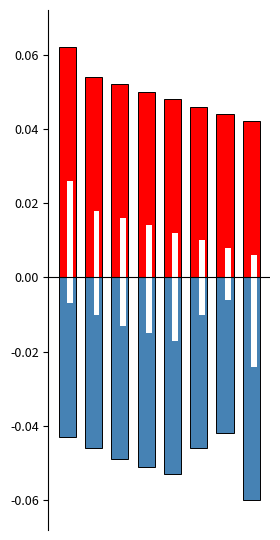

Reading left to right, extract all data points from this chart.

positive: 0=0.1	1=0.1	2=0.1	3=0.1	4=0.0	5=0.0	6=0.0	7=0.0
negative: 0=-0.0	1=-0.0	2=-0.0	3=-0.1	4=-0.1	5=-0.0	6=-0.0	7=-0.1